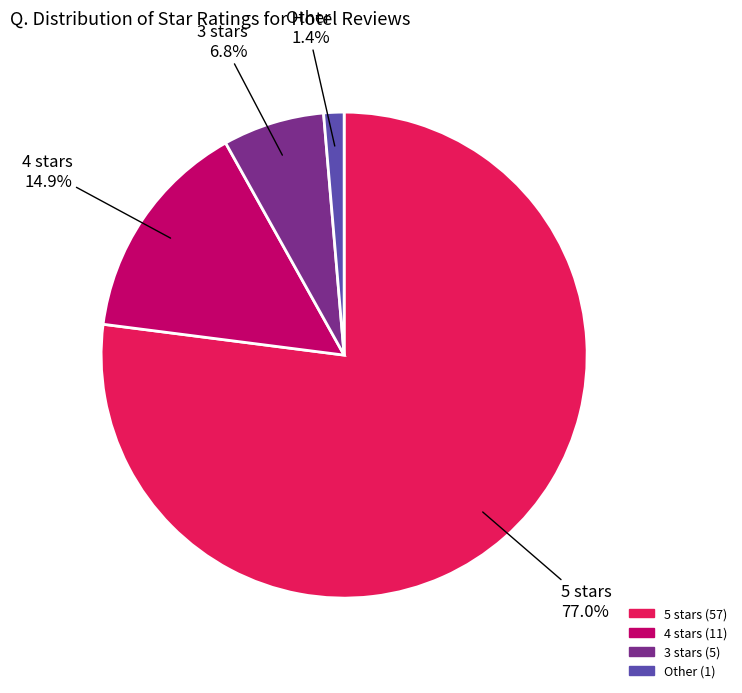

What is the ratio of the value at 4 stars to the value at 3 stars?

2.2